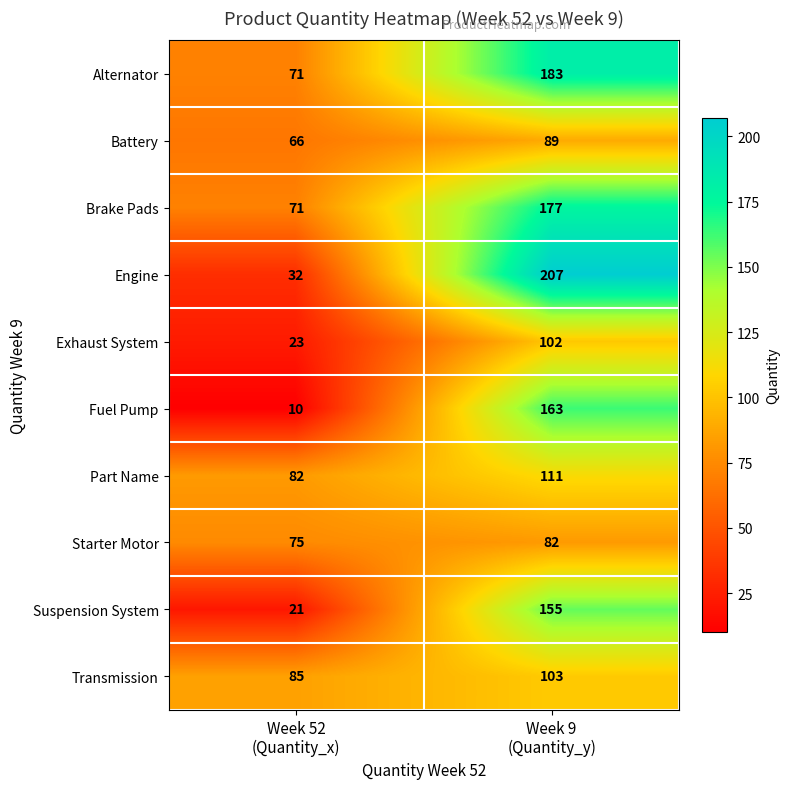

Which series has the largest total across all categories?

Alternator